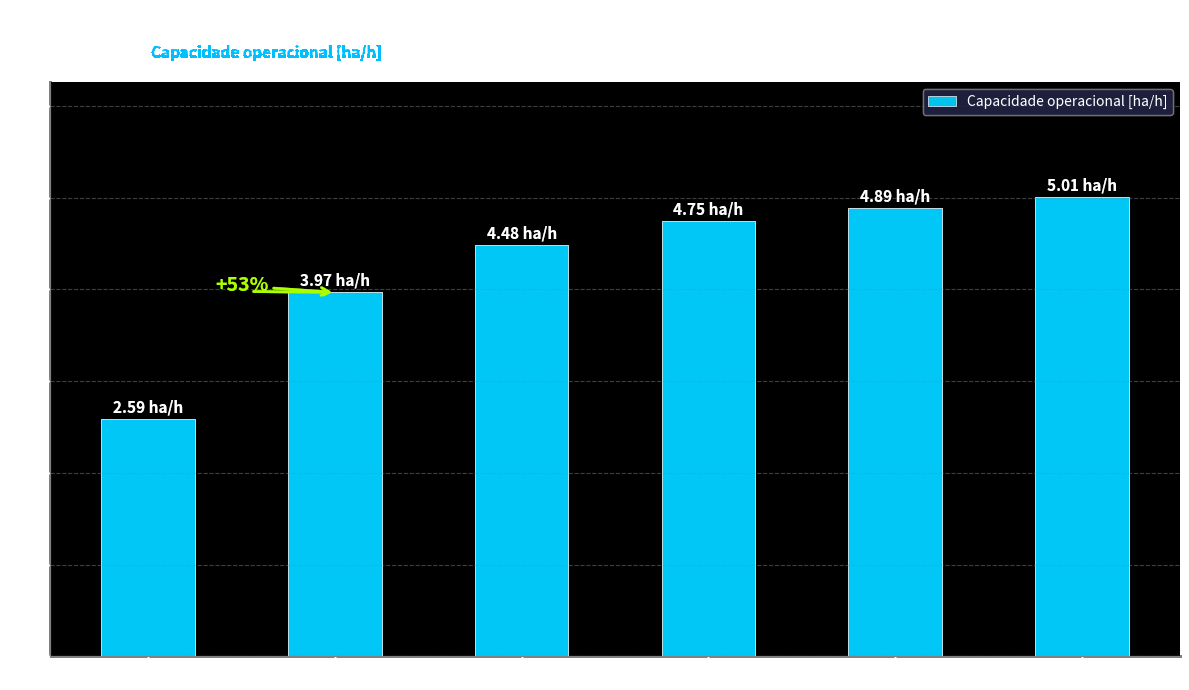

Reading right to left, transcribe all the data shown in this chart.

27 Voos=5.0	33 Voos=4.9	42 Voos=4.7	58 Voos=4.5	95 Voos=4.0	263 Voos=2.6